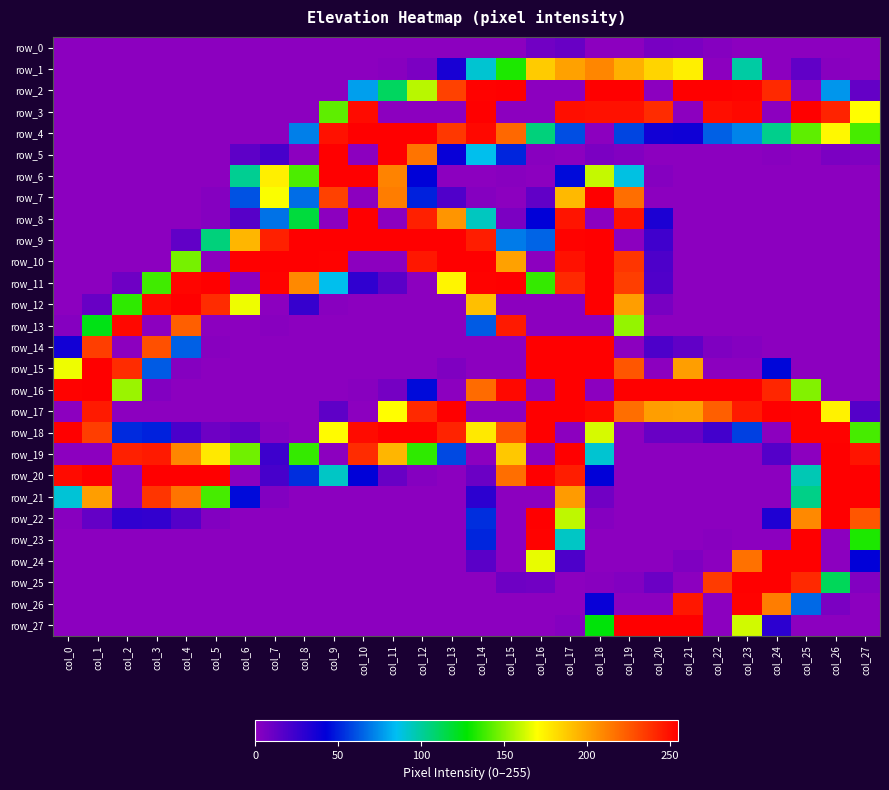

Which series has the widest spread of values?

row_2